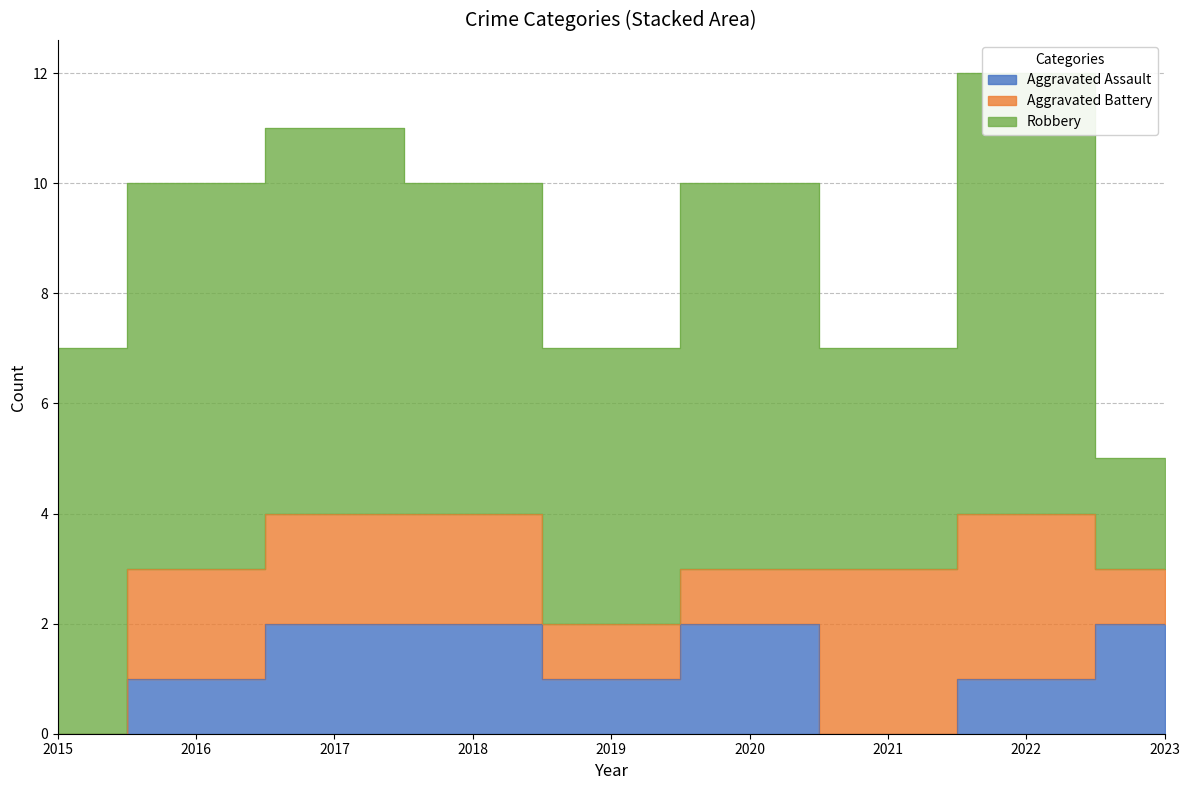

At which category is the sum across all series the highest?

2022